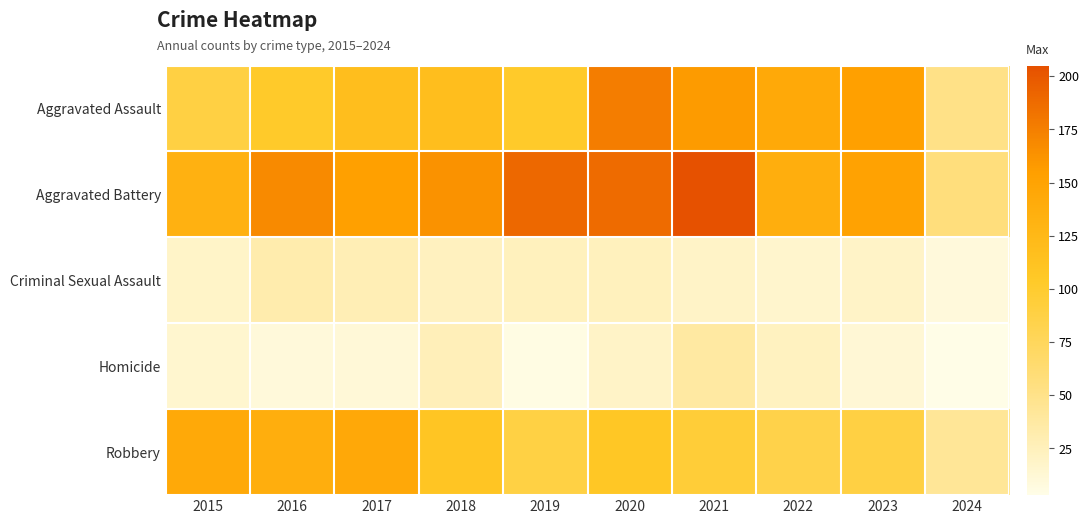

How many categories are shown in the chart?

10